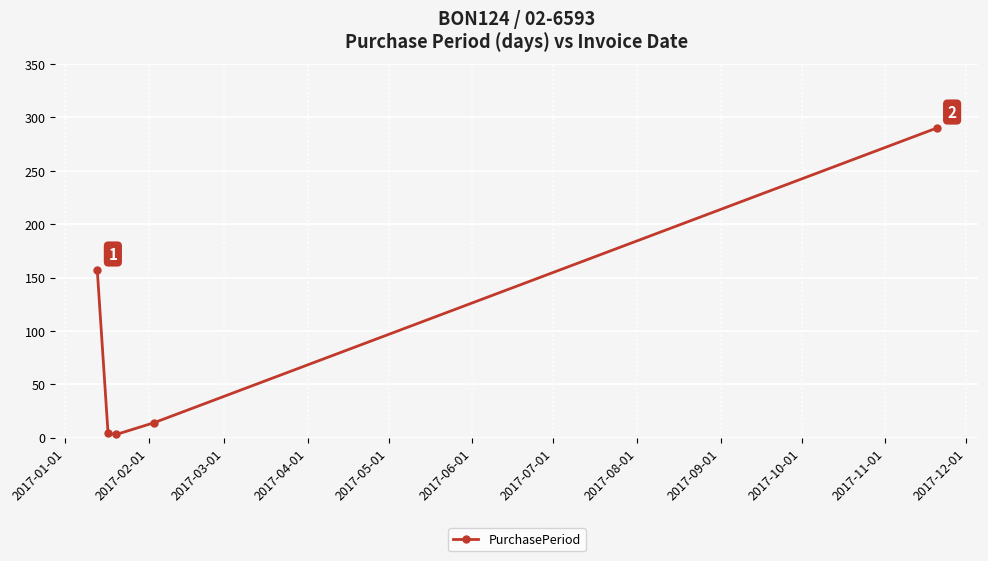

What is the difference between the maximum and minimum values?

287